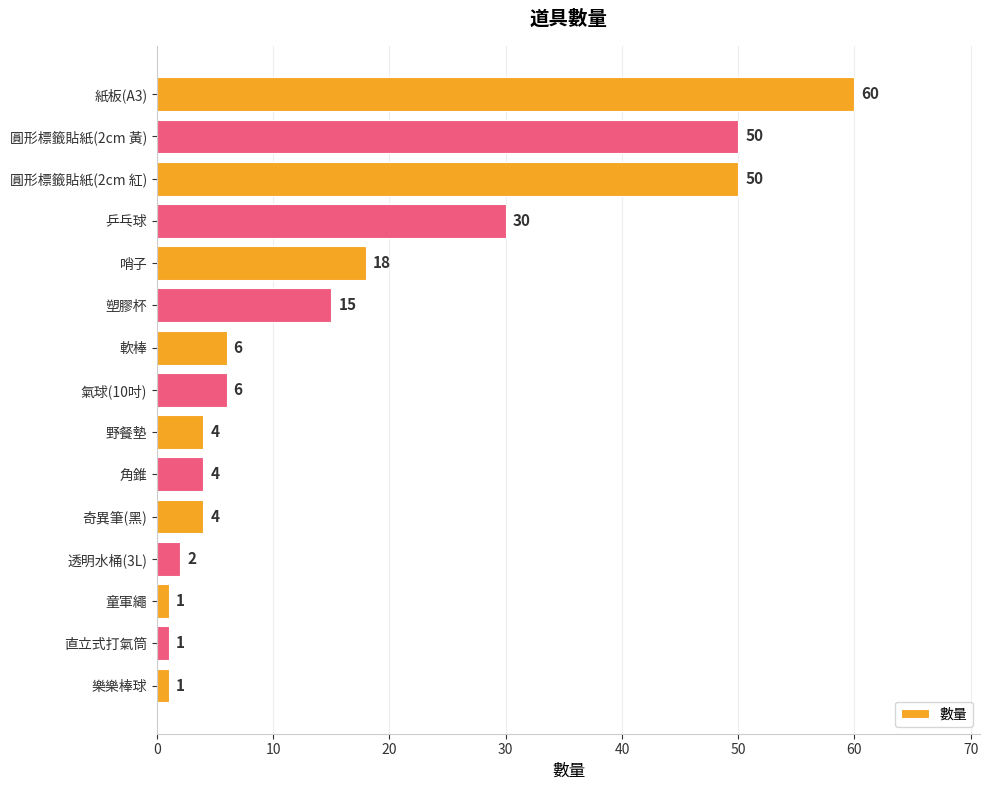

Approximately how many times larger is the value at 軟棒 compared to 野餐墊?

1.5